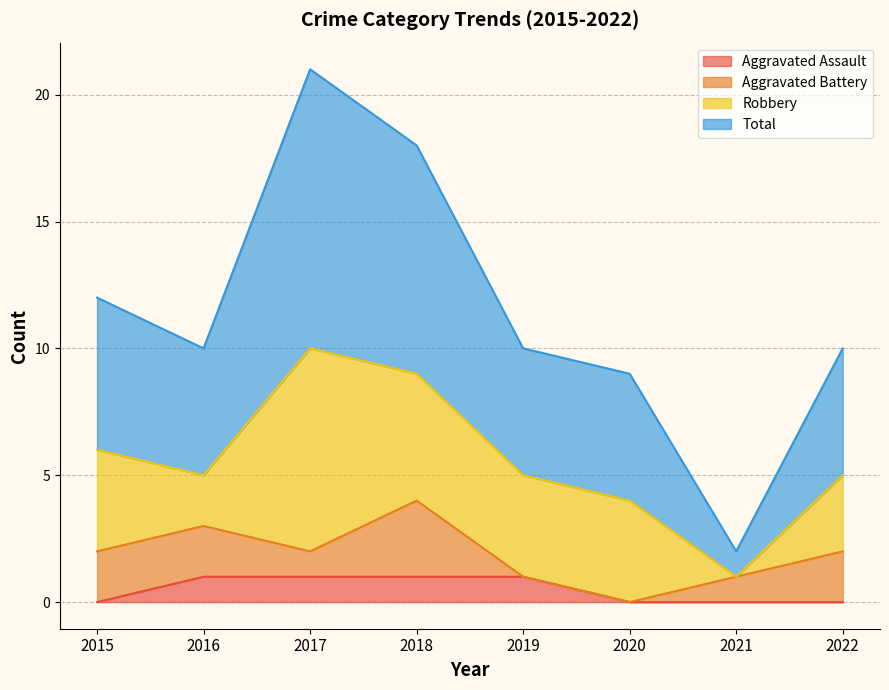

The value of Aggravated Assault at 2022 is 0. True or false?

True